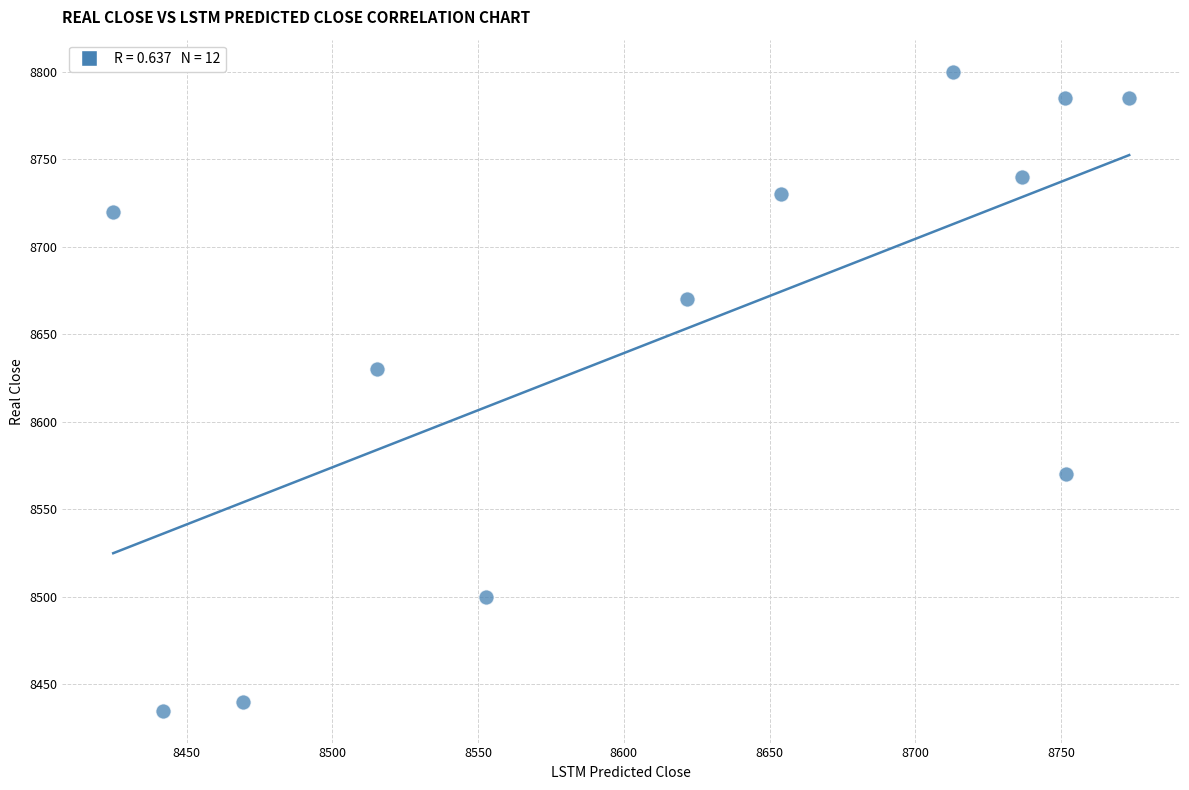

What Y value in the scatter plot is closest to 8617?

8630